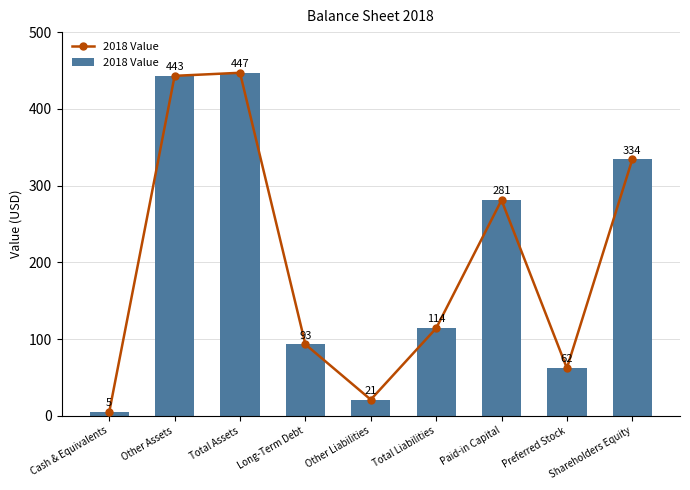

Which label corresponds to the largest value in the chart?

Total Assets